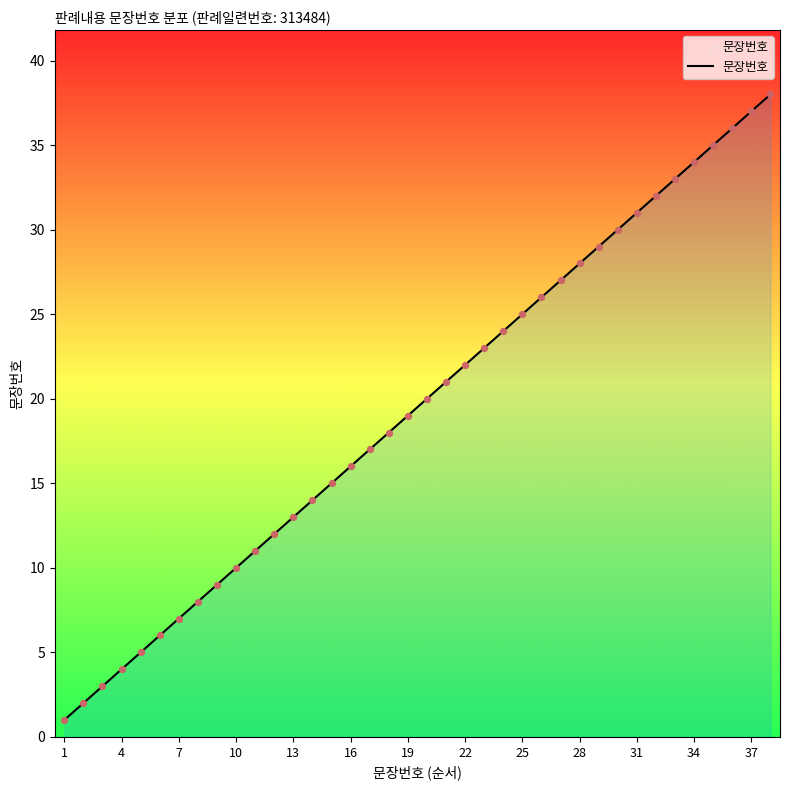

What is the greatest value displayed?

38